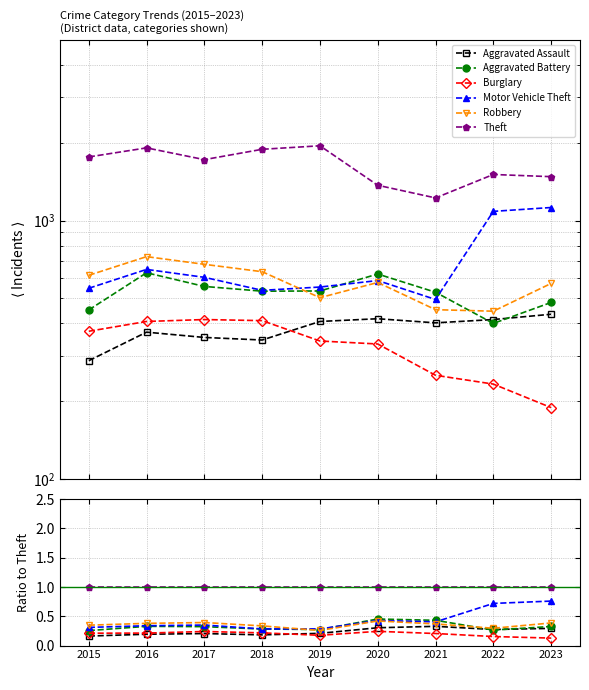

What is the value of the Motor Vehicle Theft point at the 1st from the left?

0.3